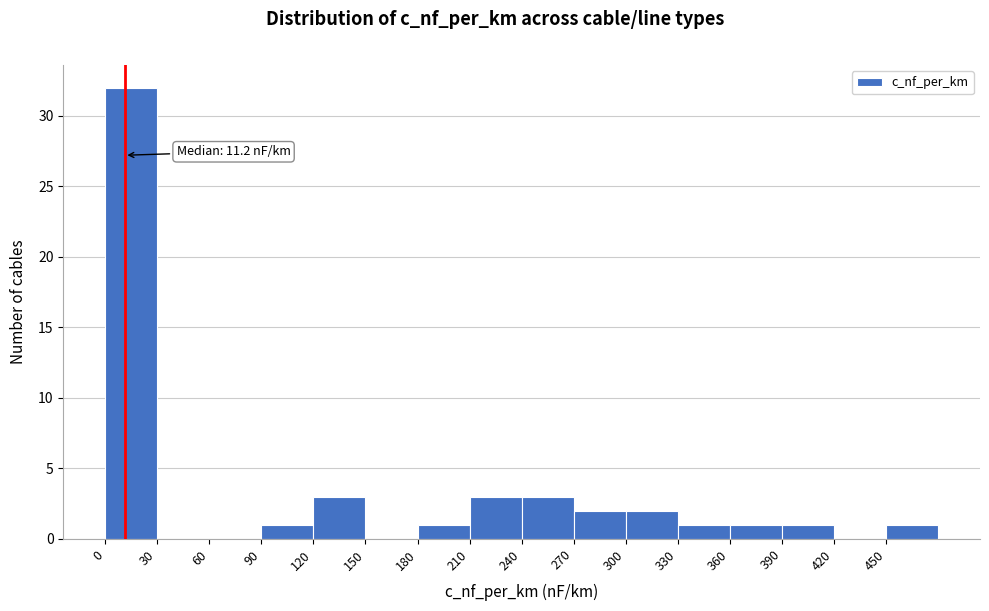

Over which range of the x-axis is the bar tallest?

0 to 30